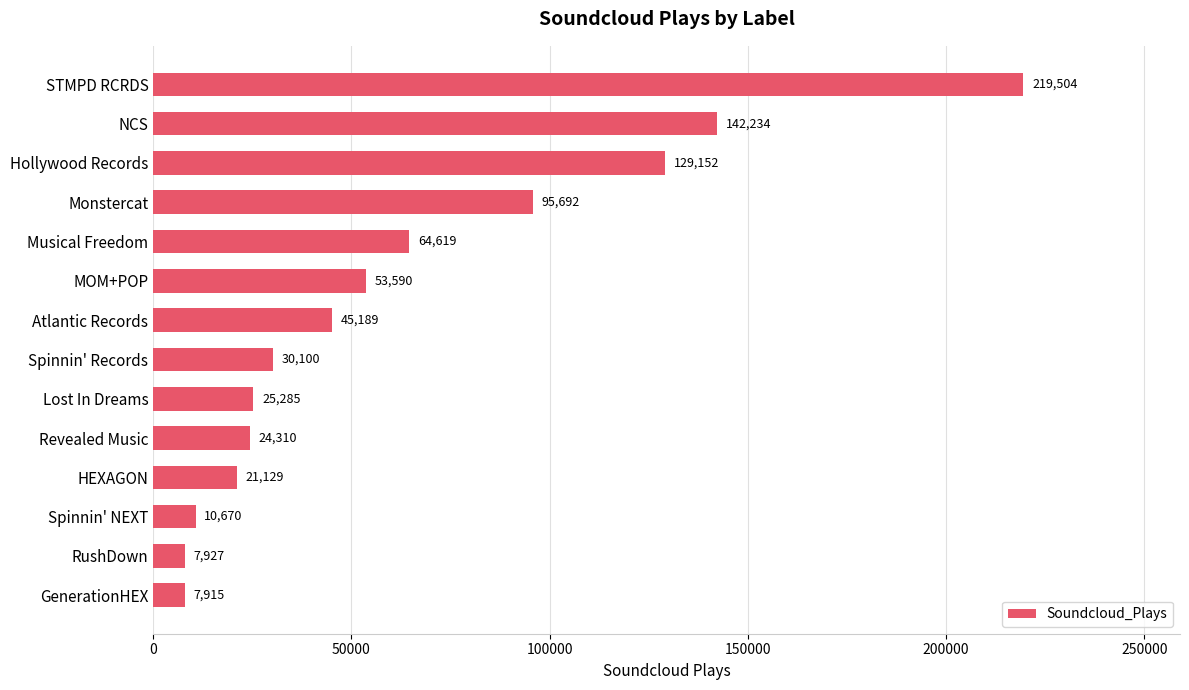

What is the greatest value displayed?

219504